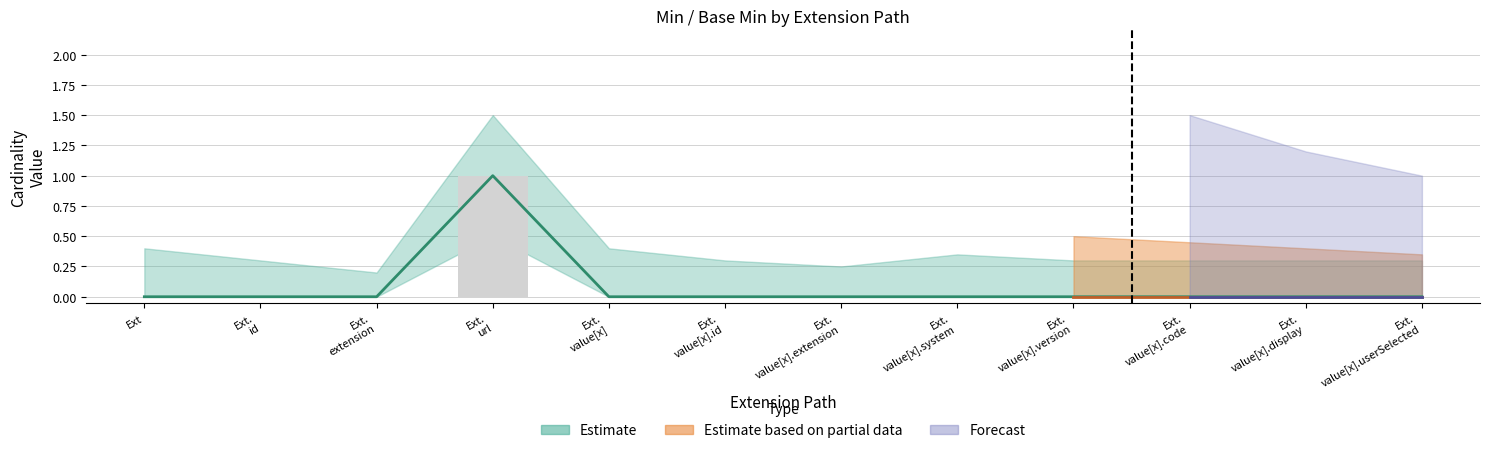

What is the label of the 12th bar from the right?

Ext